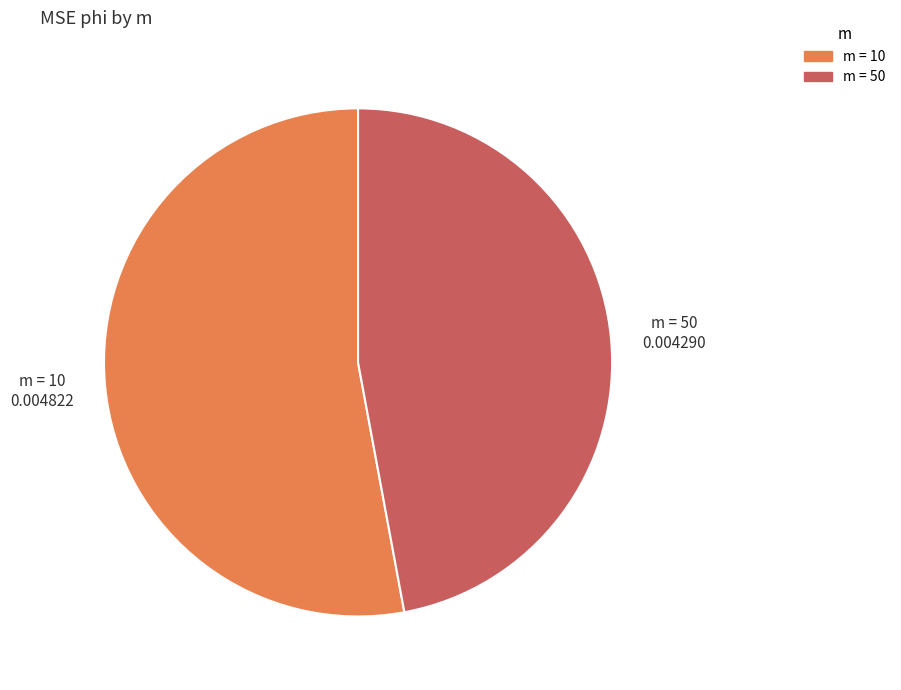

Is there a majority slice in this chart?

Yes